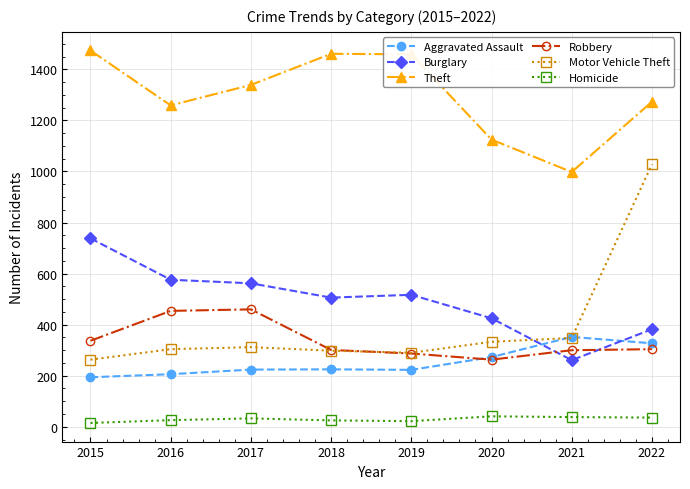

At which label is Motor Vehicle Theft closest to 645?

2021